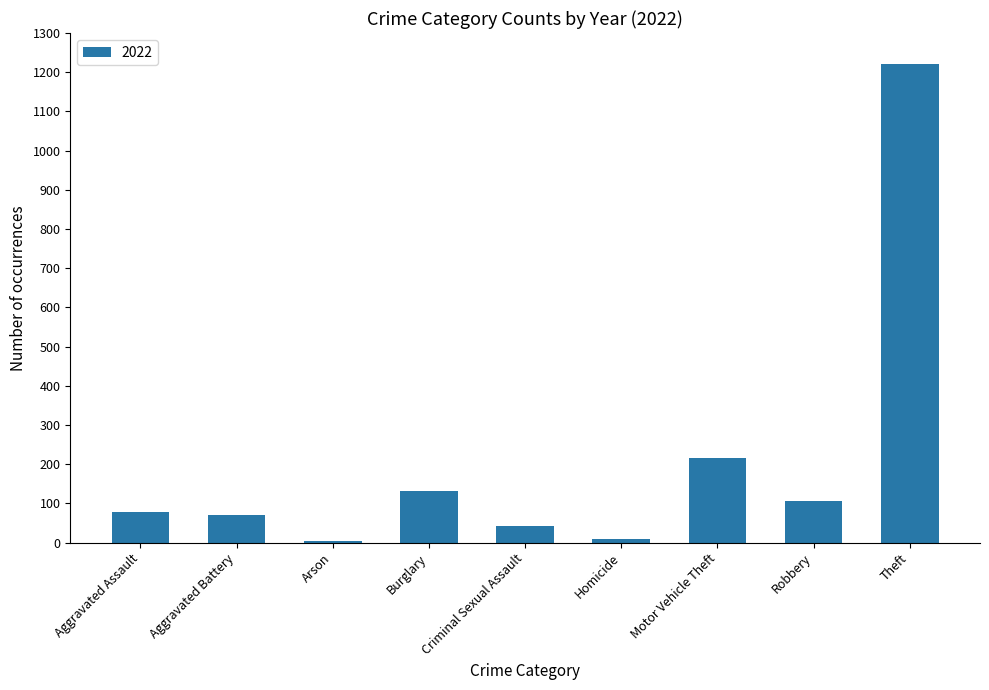

Between Arson and Criminal Sexual Assault, which is larger?

Criminal Sexual Assault